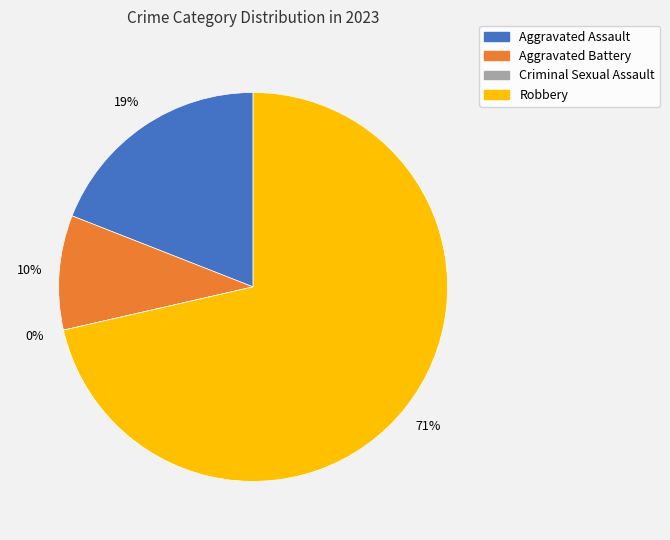

What portion of the pie excludes Aggravated Assault?

81.0%